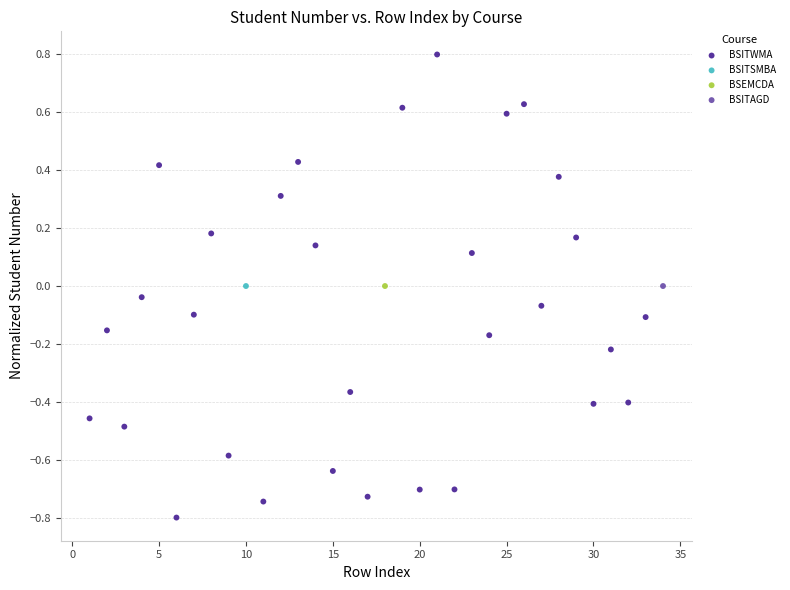

What are all the series names shown in the legend?

BSITWMA, BSITSMBA, BSEMCDA, BSITAGD